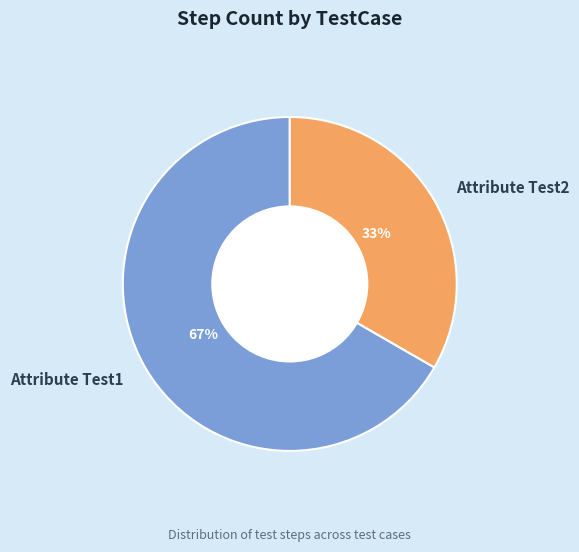

Which has a higher value, Attribute Test1 or Attribute Test2?

Attribute Test1